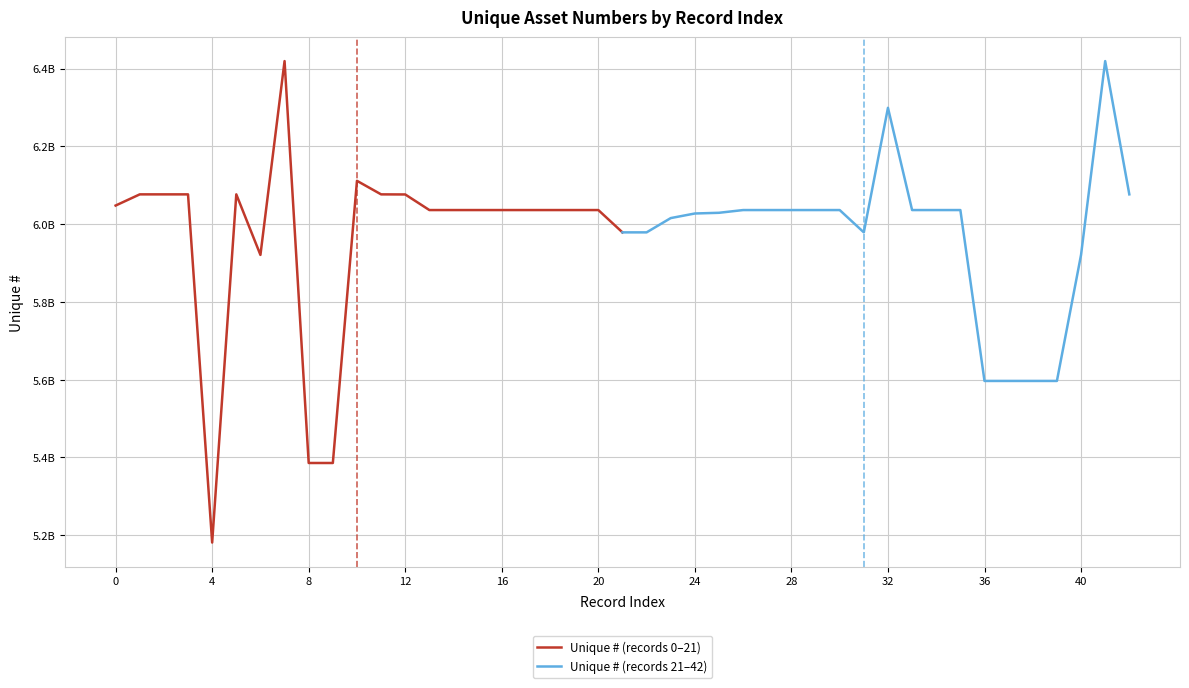

How many data points does each series have?

22